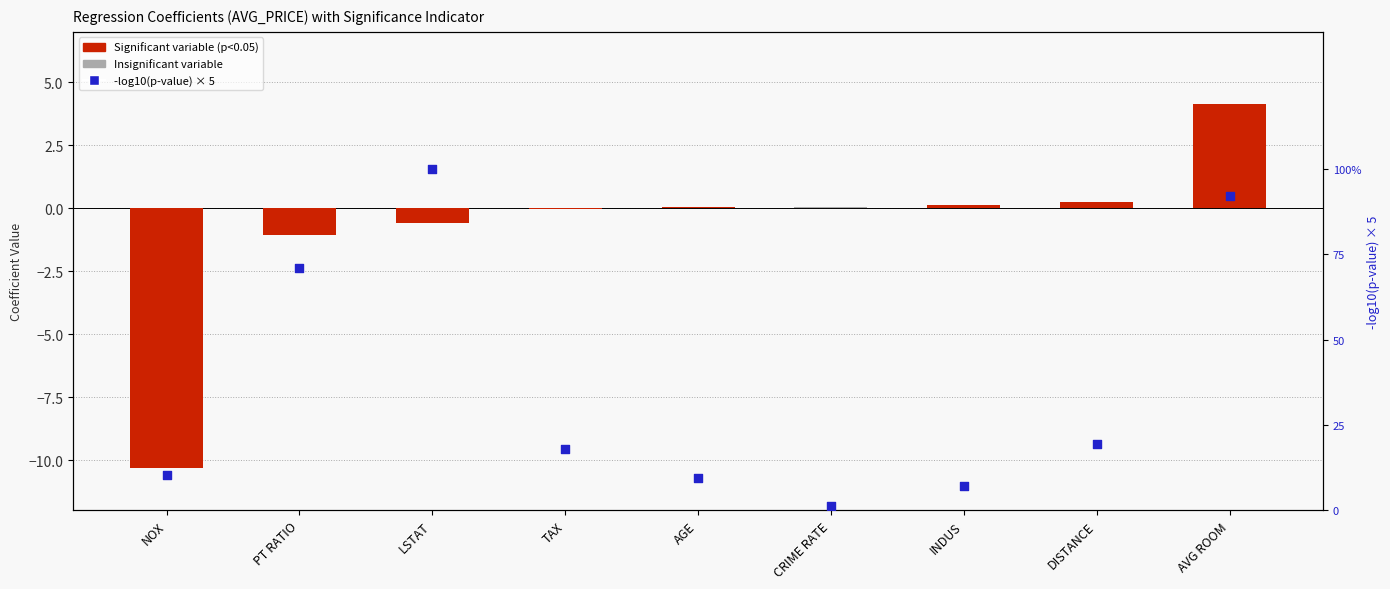

Is the value of Coefficients at AGE greater than the value of -log10(p-value) × 5 at AGE?

No